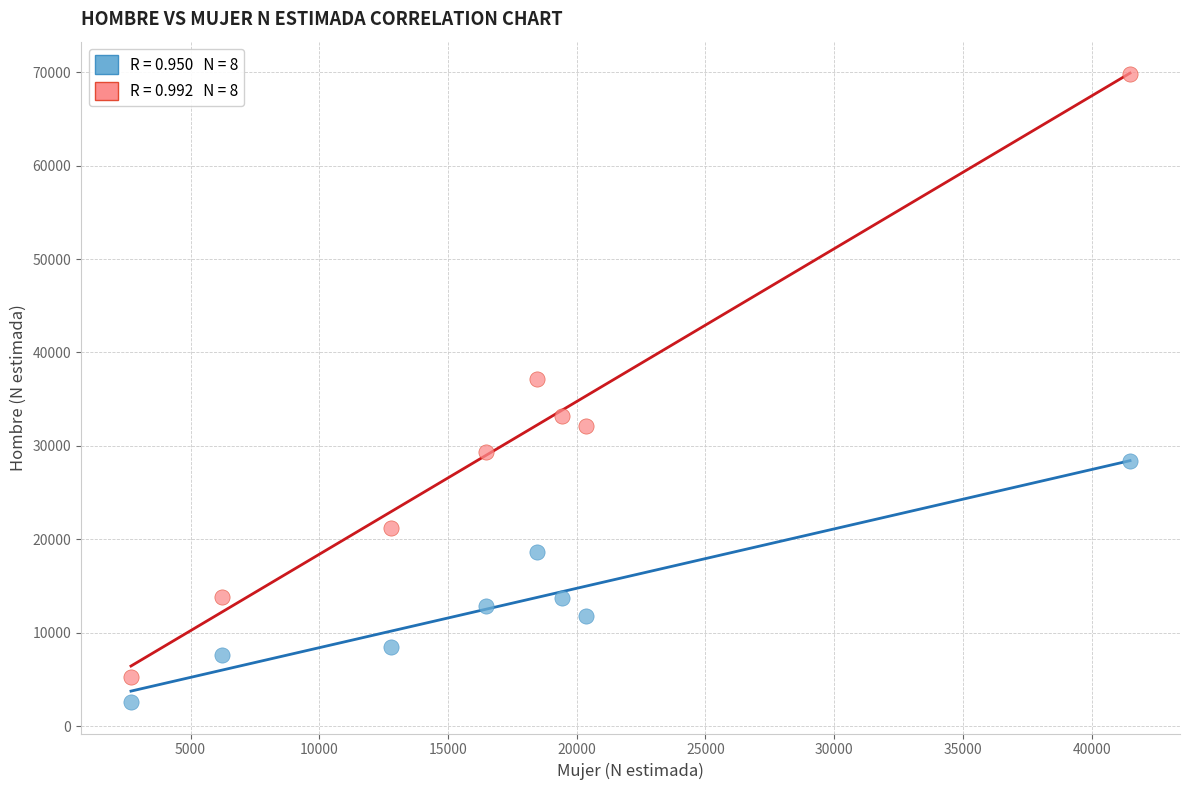

Across all series, what Y value is closest to 36211?

37127